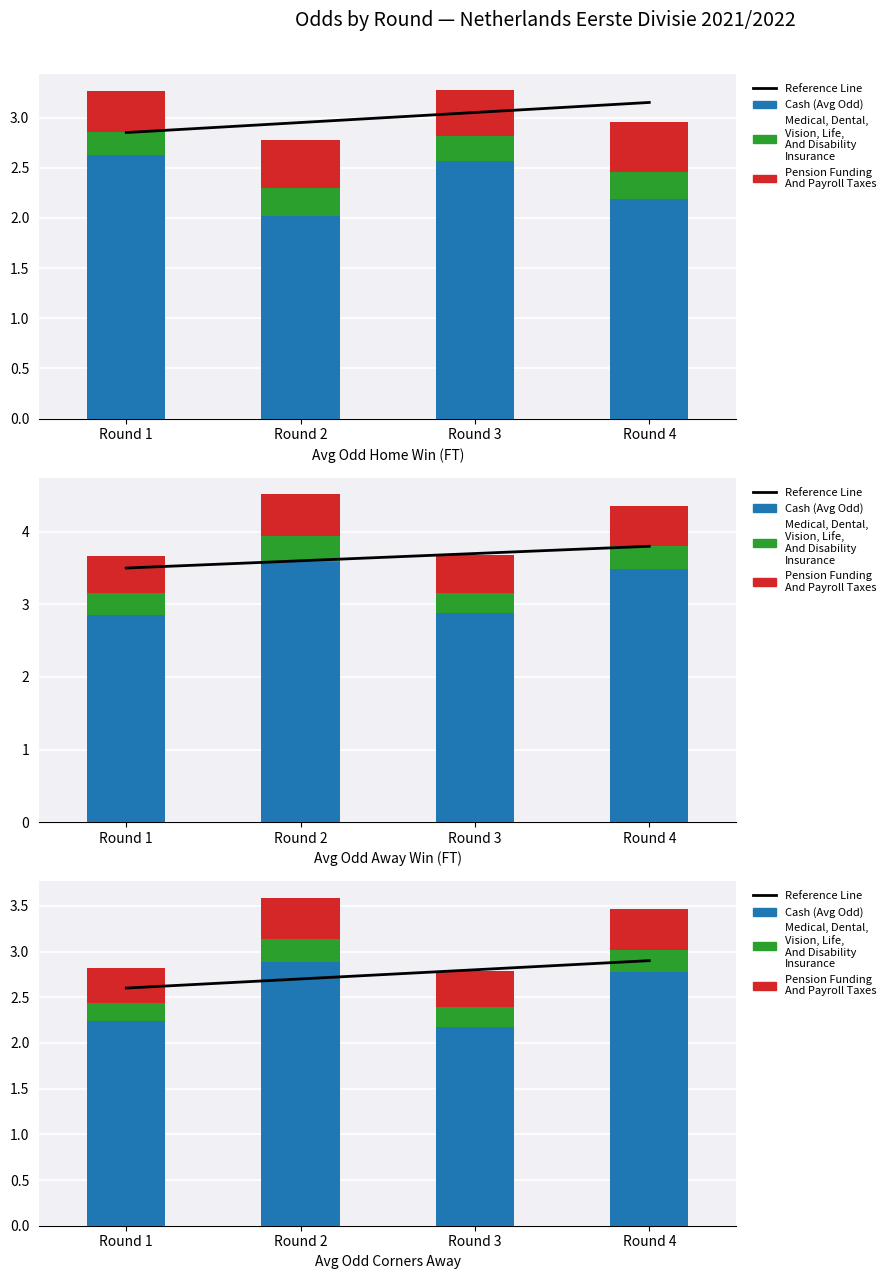

What is the sum of all Reference Line values?

11.0